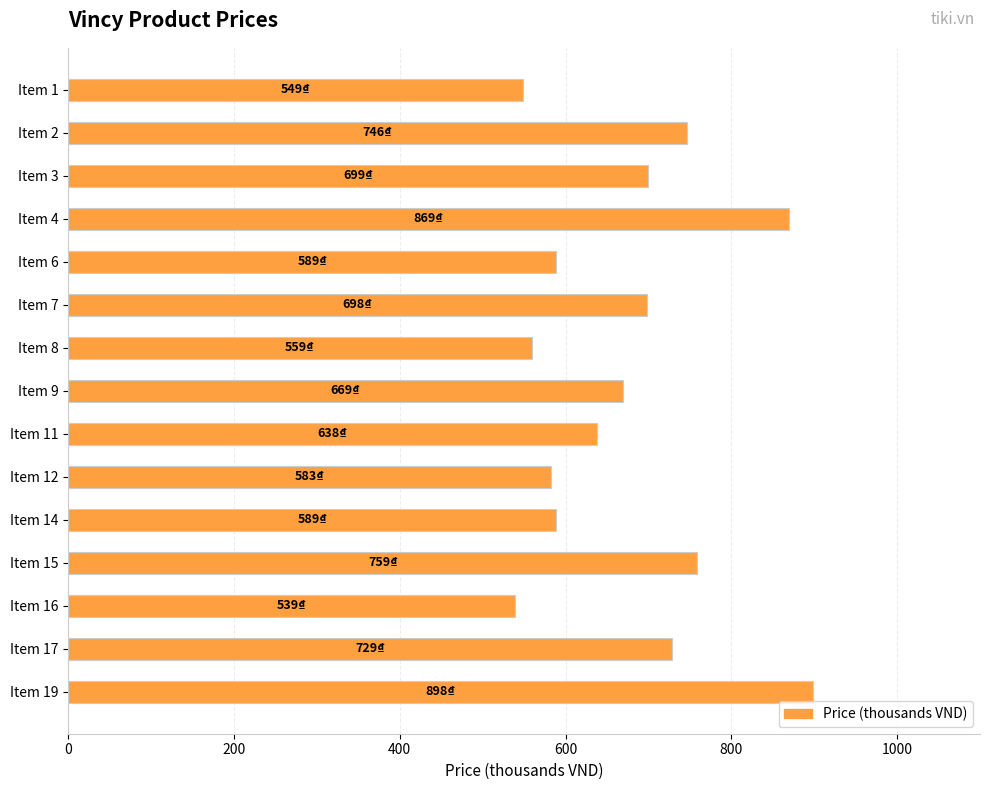

Where is the data nearest to the value 718?

Item 17